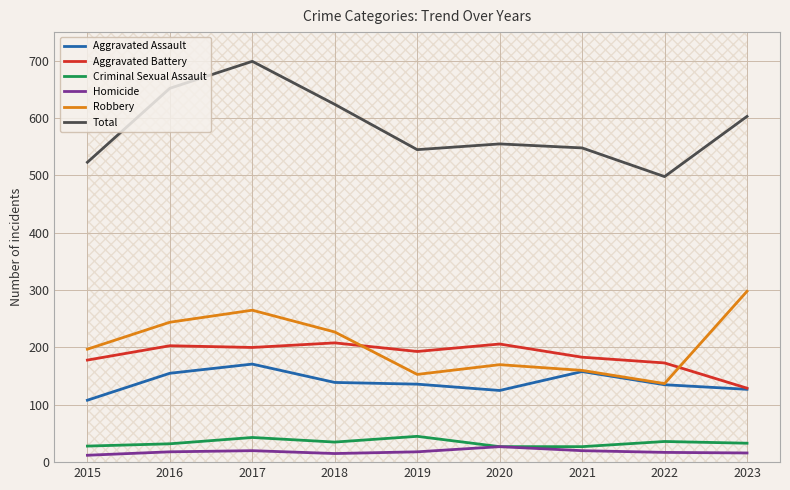

Rank the series by their maximum value, from highest to lowest.

Total, Robbery, Aggravated Battery, Aggravated Assault, Criminal Sexual Assault, Homicide